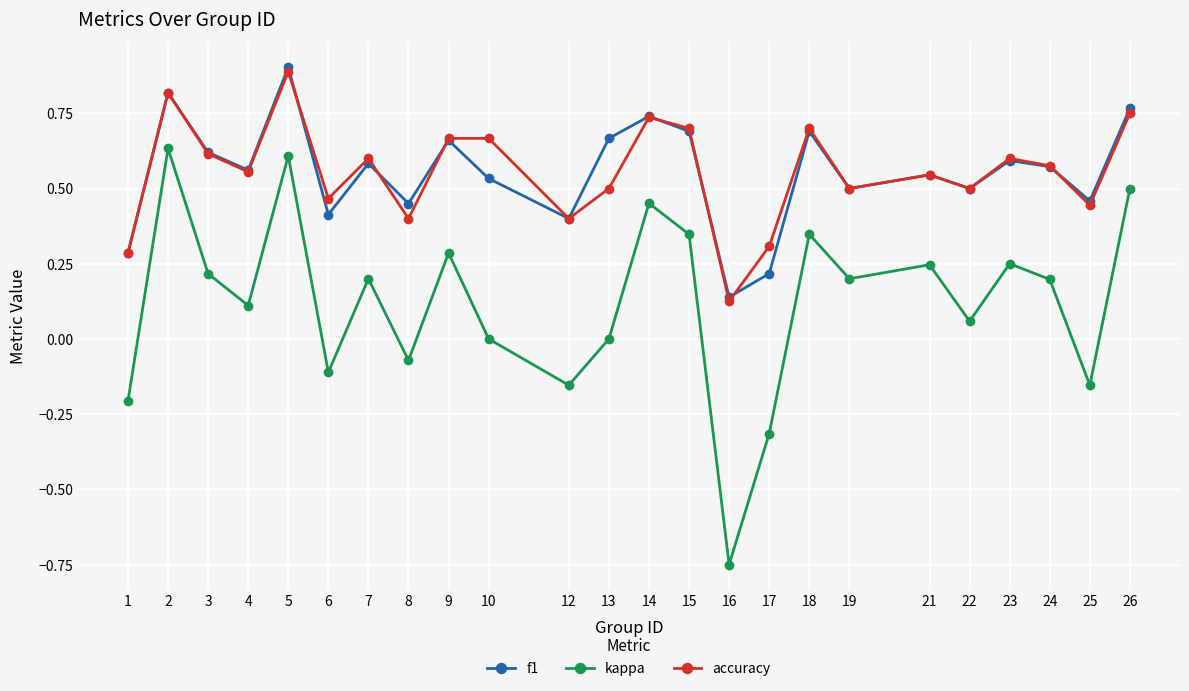

What is the value of the kappa point at the 16th from the left?

-0.3